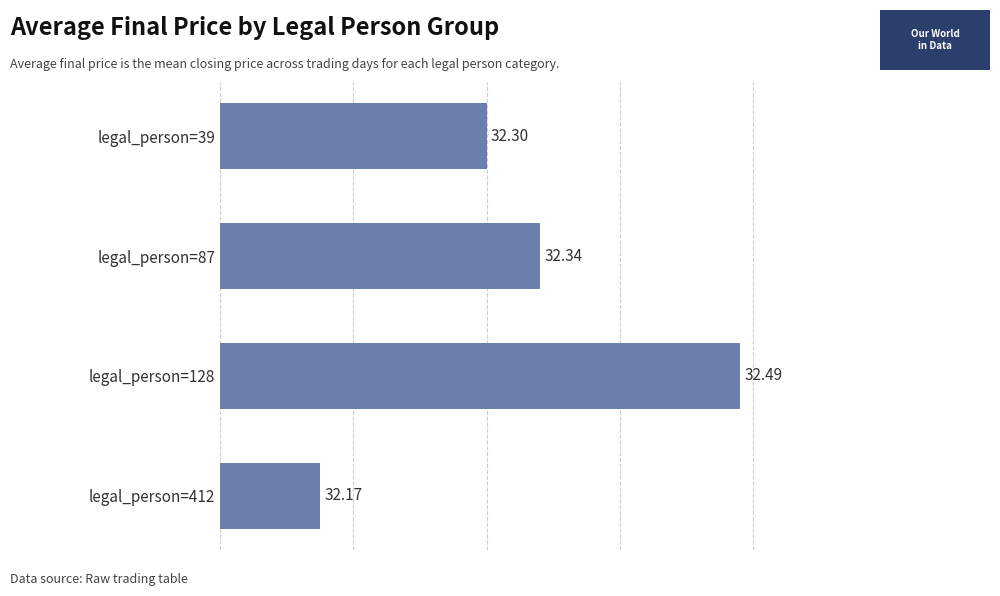

What is the average value?

32.3